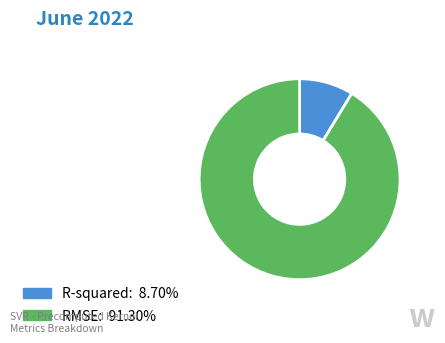

Rank the categories by value from highest to lowest.

RMSE, R-squared